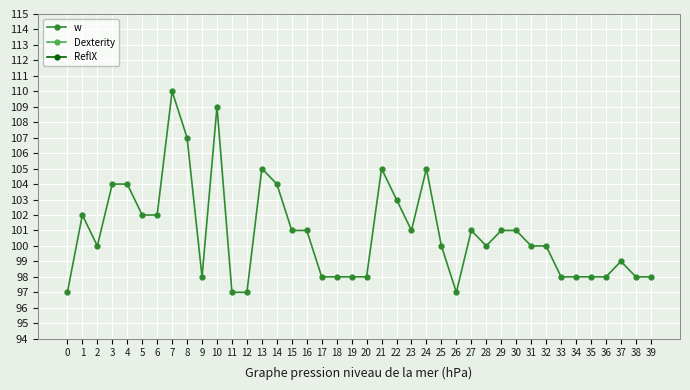

What is the sum of the Dexterity values at 31 and 10?

2